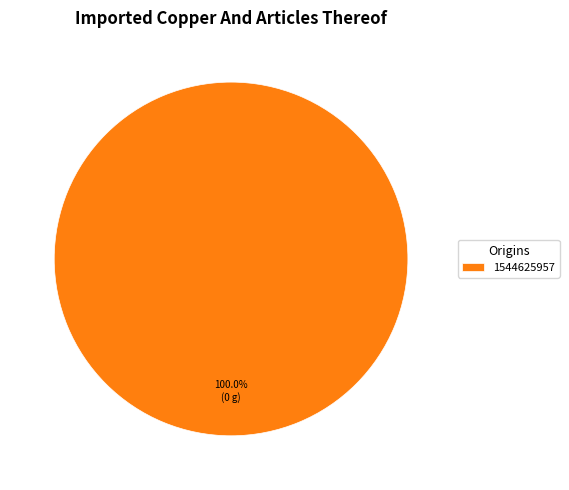

Rank the categories by value from lowest to highest.

1544625957